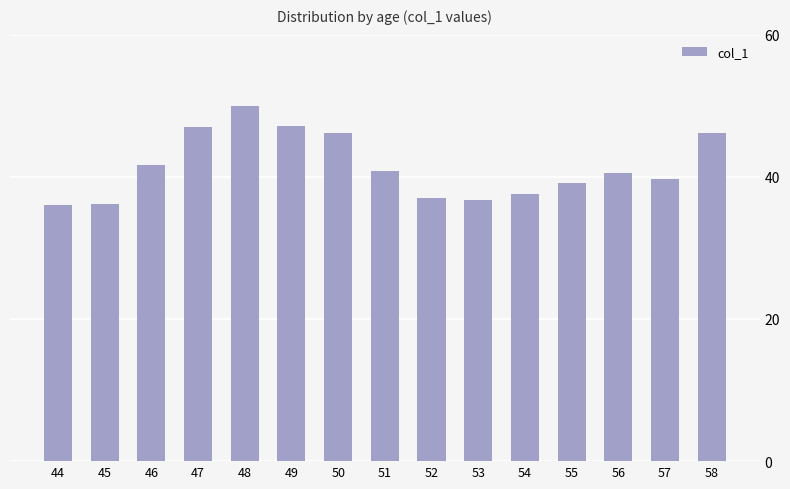

How many values are below 40?

7